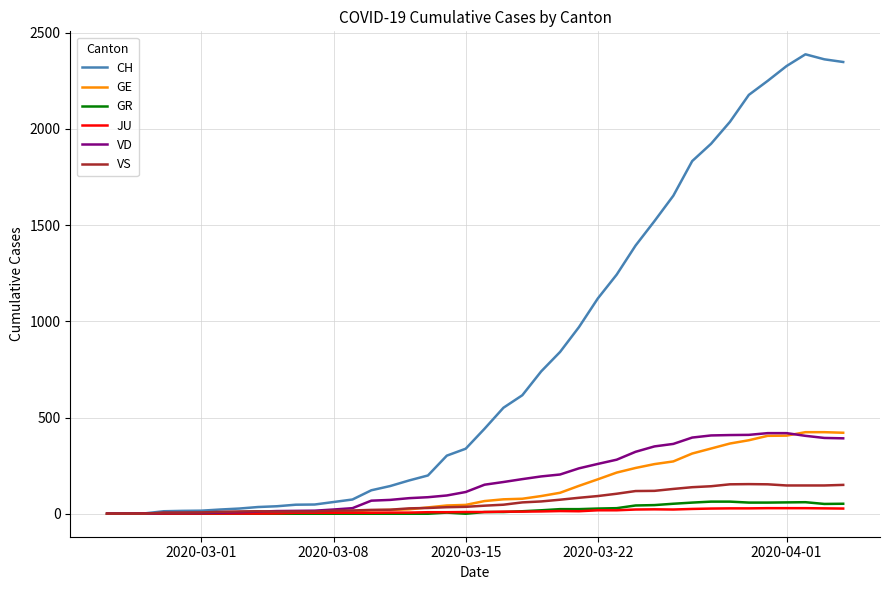

What is the average value of the VD series?

175